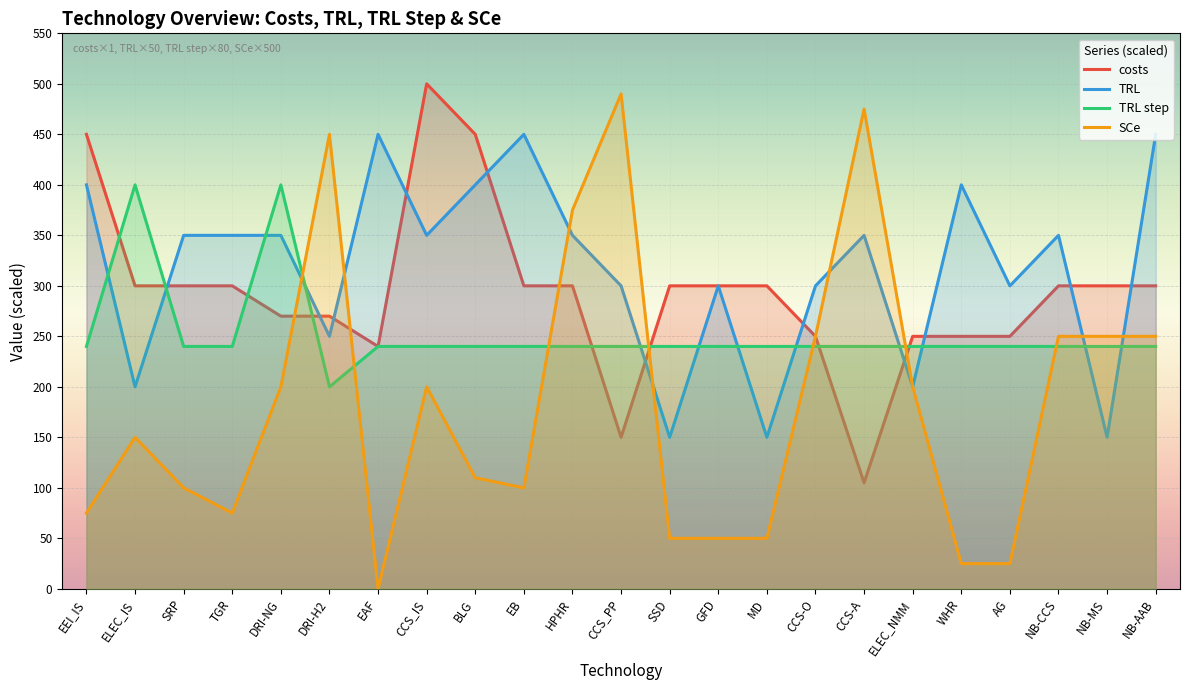

In TRL step, how many points are higher than both neighbors (excluding endpoints)?

2